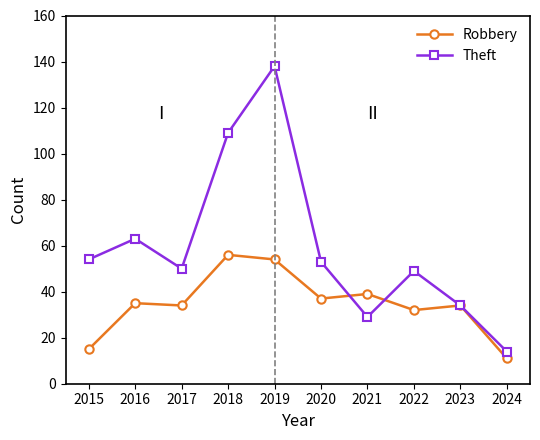

Reading left to right, transcribe all the data shown in this chart.

Robbery: 15	35	34	56	54	37	39	32	34	11
Theft: 54	63	50	109	138	53	29	49	34	14